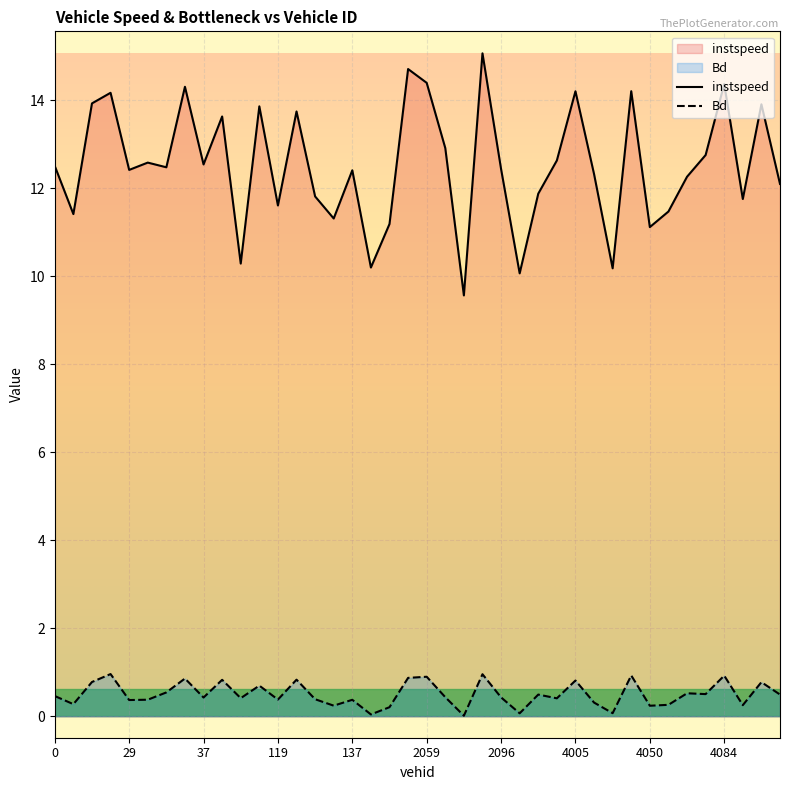

What is the minimum value for instspeed?

9.6